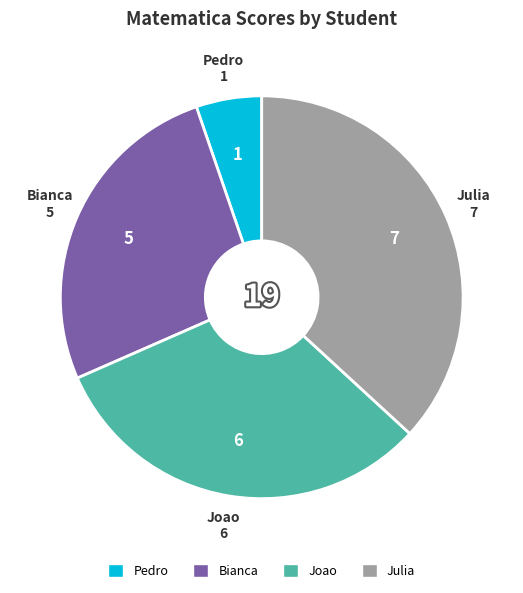

Is it true that Julia is 37% of the pie?

True